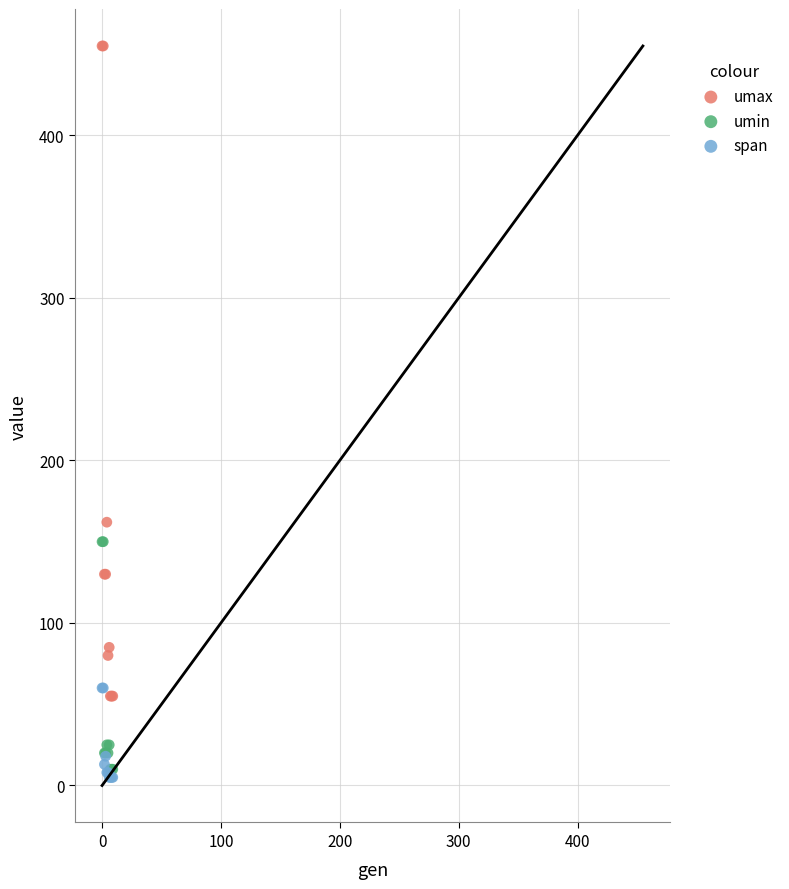

Which series reaches the maximum Y coordinate?

umax